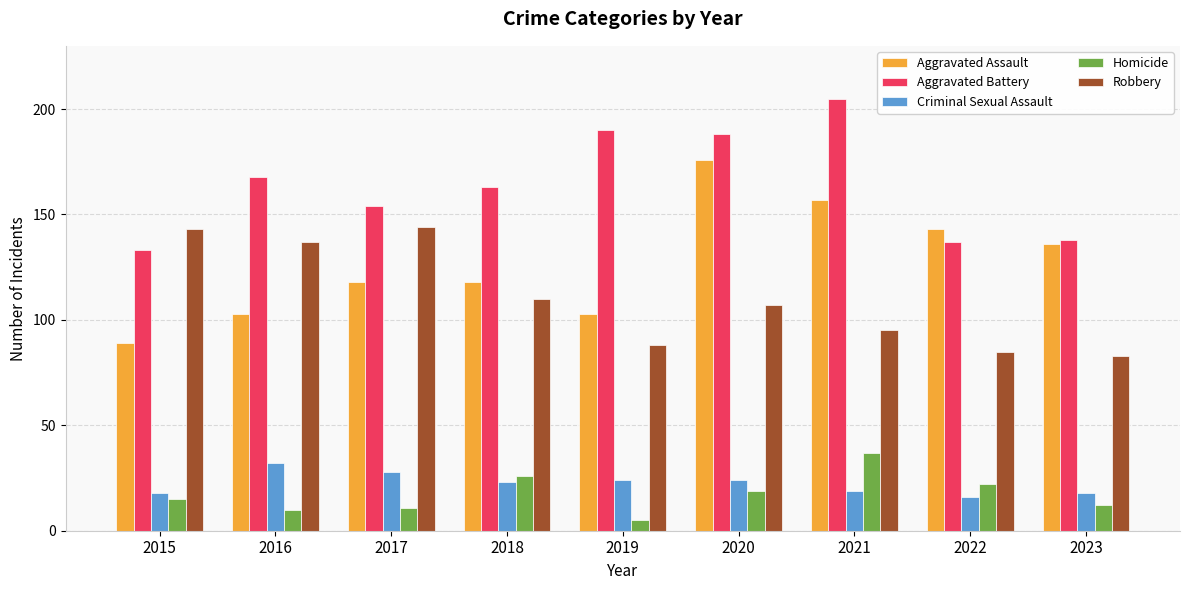

At which label does Criminal Sexual Assault reach its minimum?

2022